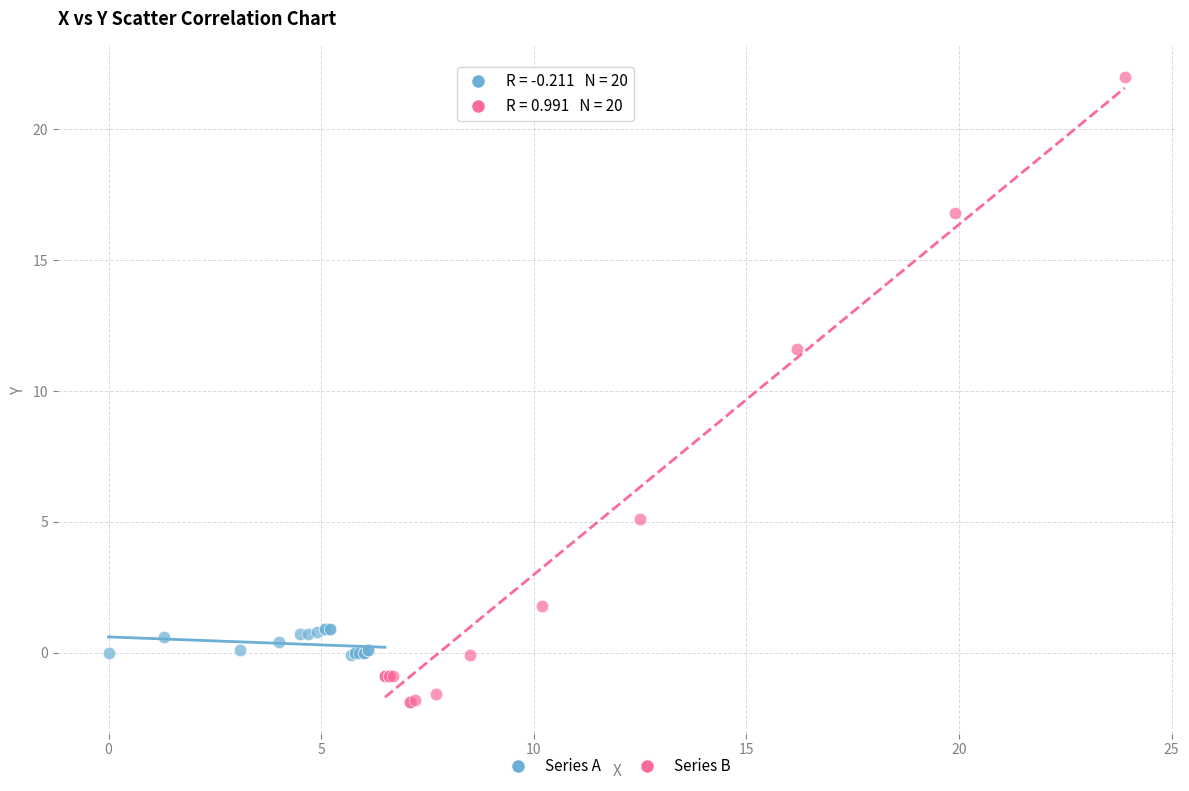

What are all the series names shown in the legend?

Series A, Series B